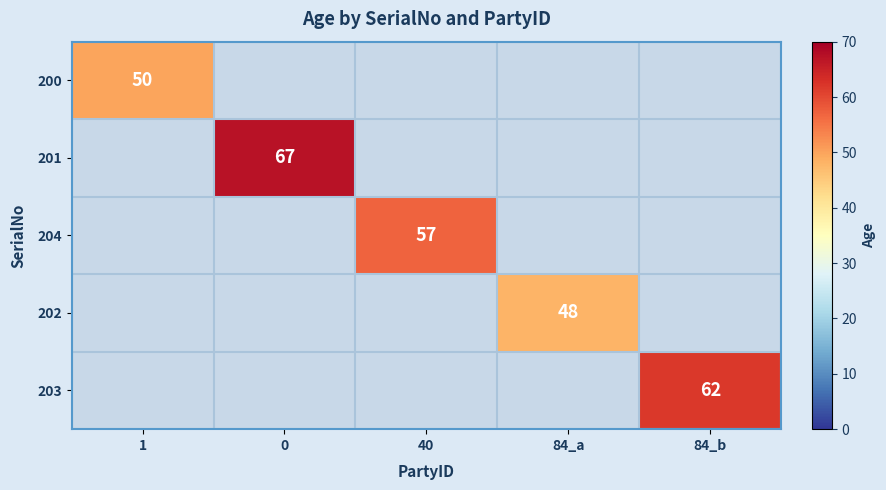

What is the approximate value of 201 at 0?

67.0